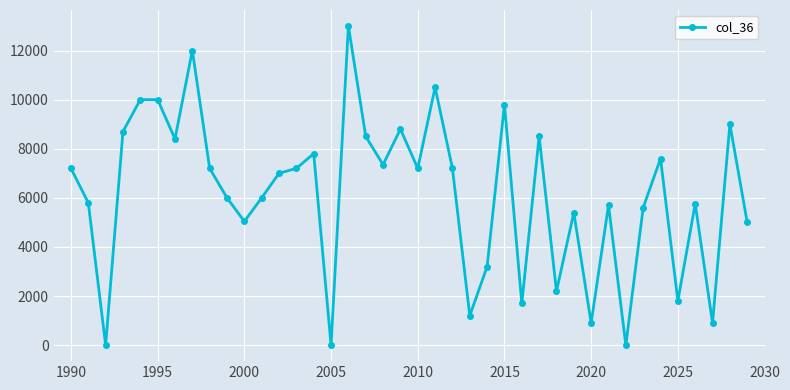

How many values are below 7200?

20